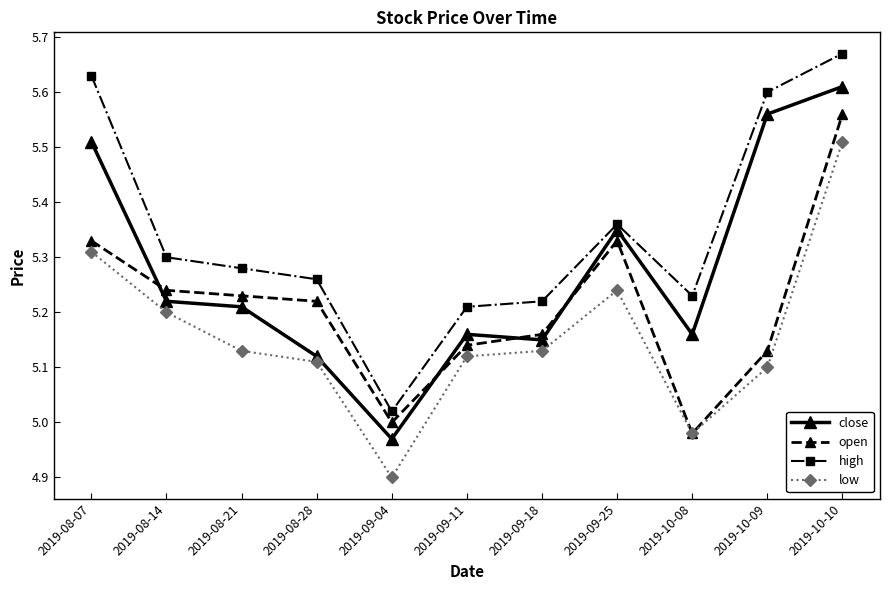

True or false: close and low cross at least once.

False